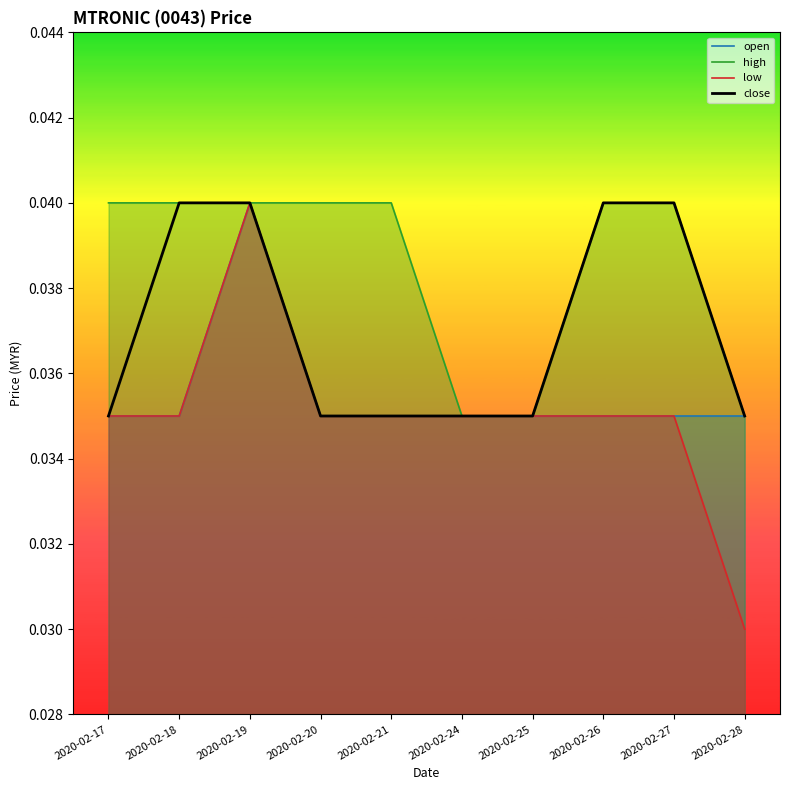

List the labels in order of close value, largest first.

2020-02-18, 2020-02-19, 2020-02-26, 2020-02-27, 2020-02-17, 2020-02-20, 2020-02-21, 2020-02-24, 2020-02-25, 2020-02-28